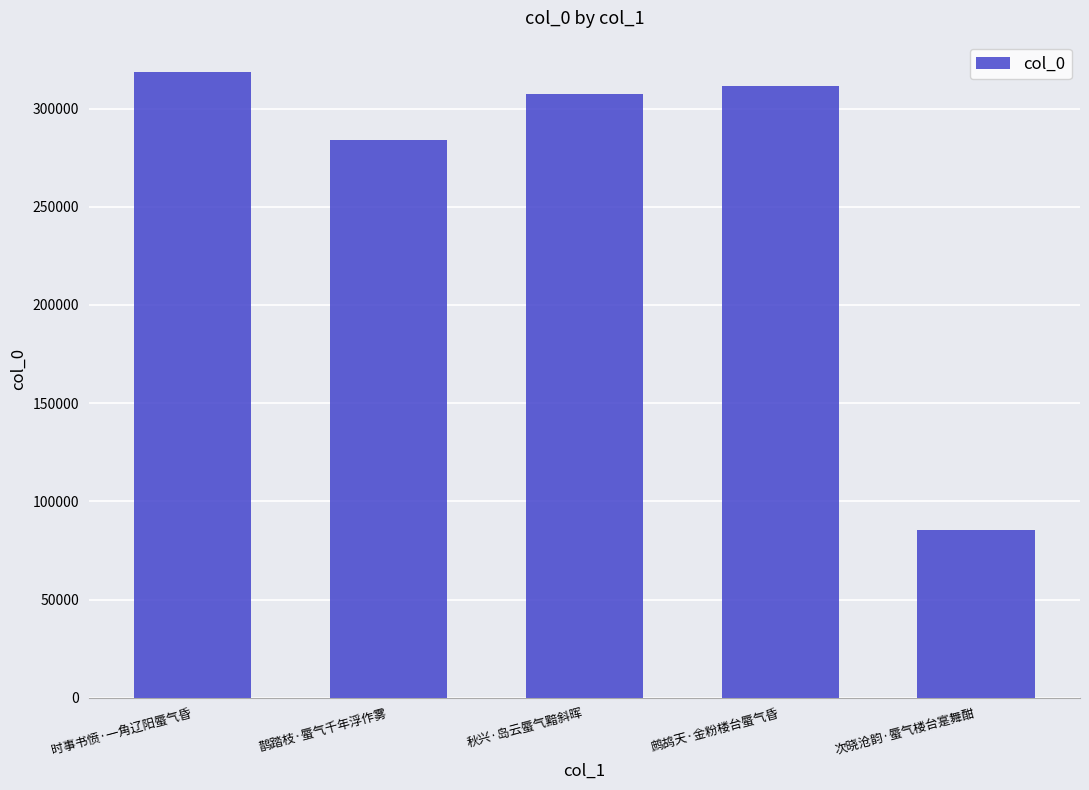

What is the label of the 5th bar from the right?

时事书愤·一角辽阳蜃气昏